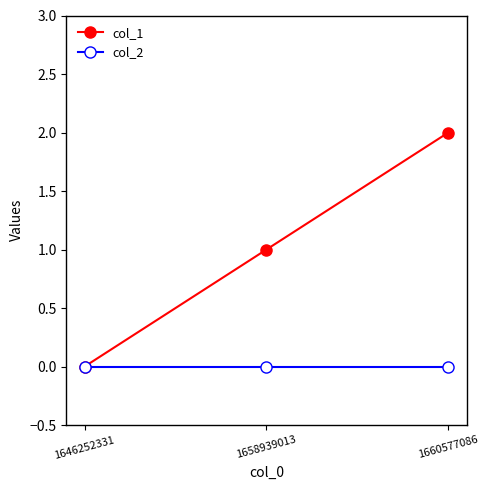

Which series changed the most between 1658939013 and 1660577086?

col_1